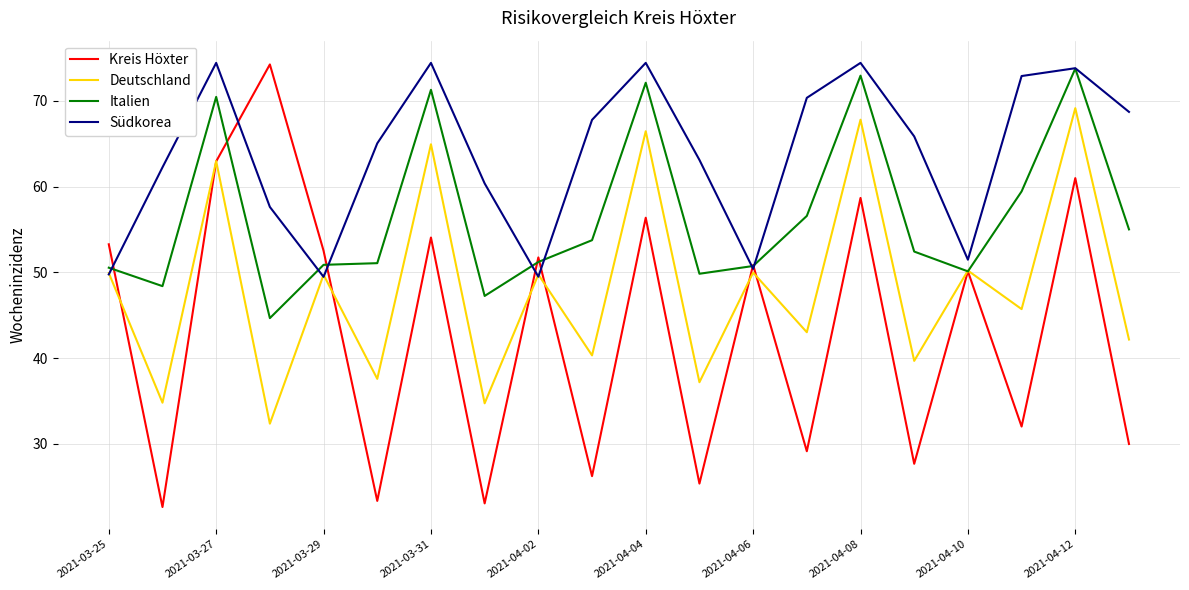

What is the maximum value for Südkorea?

74.4